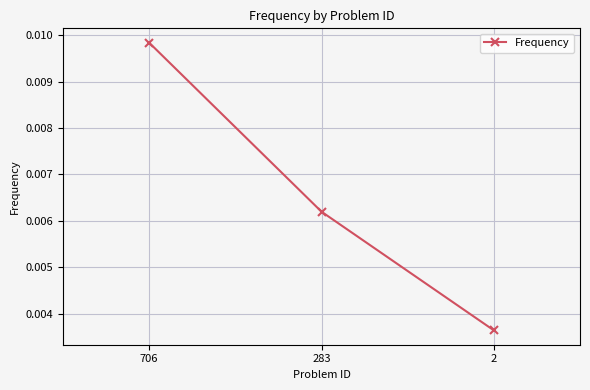

Rank the categories by value from highest to lowest.

706, 283, 2